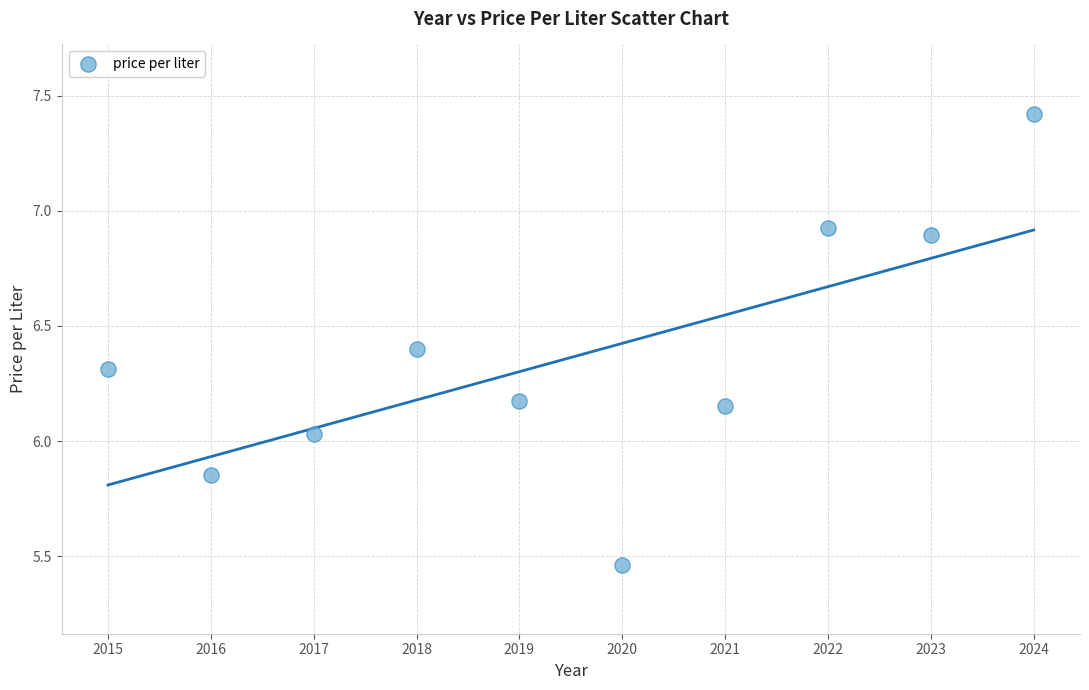

What is the range of X values (max minus min)?

9.0